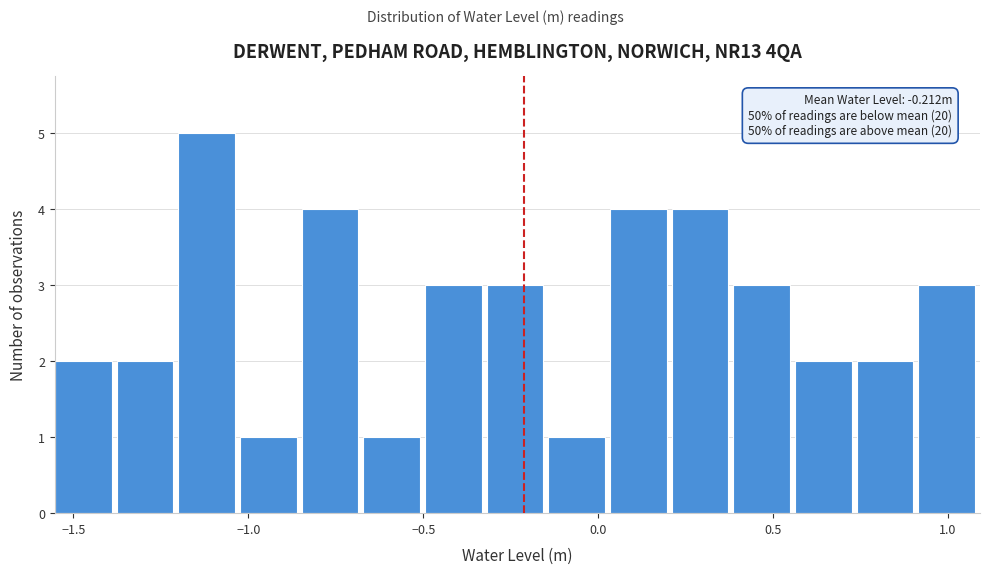

Around what value on the x-axis is the tallest bar? Give the approximate position of its centre, as read against the axis.

-1.10